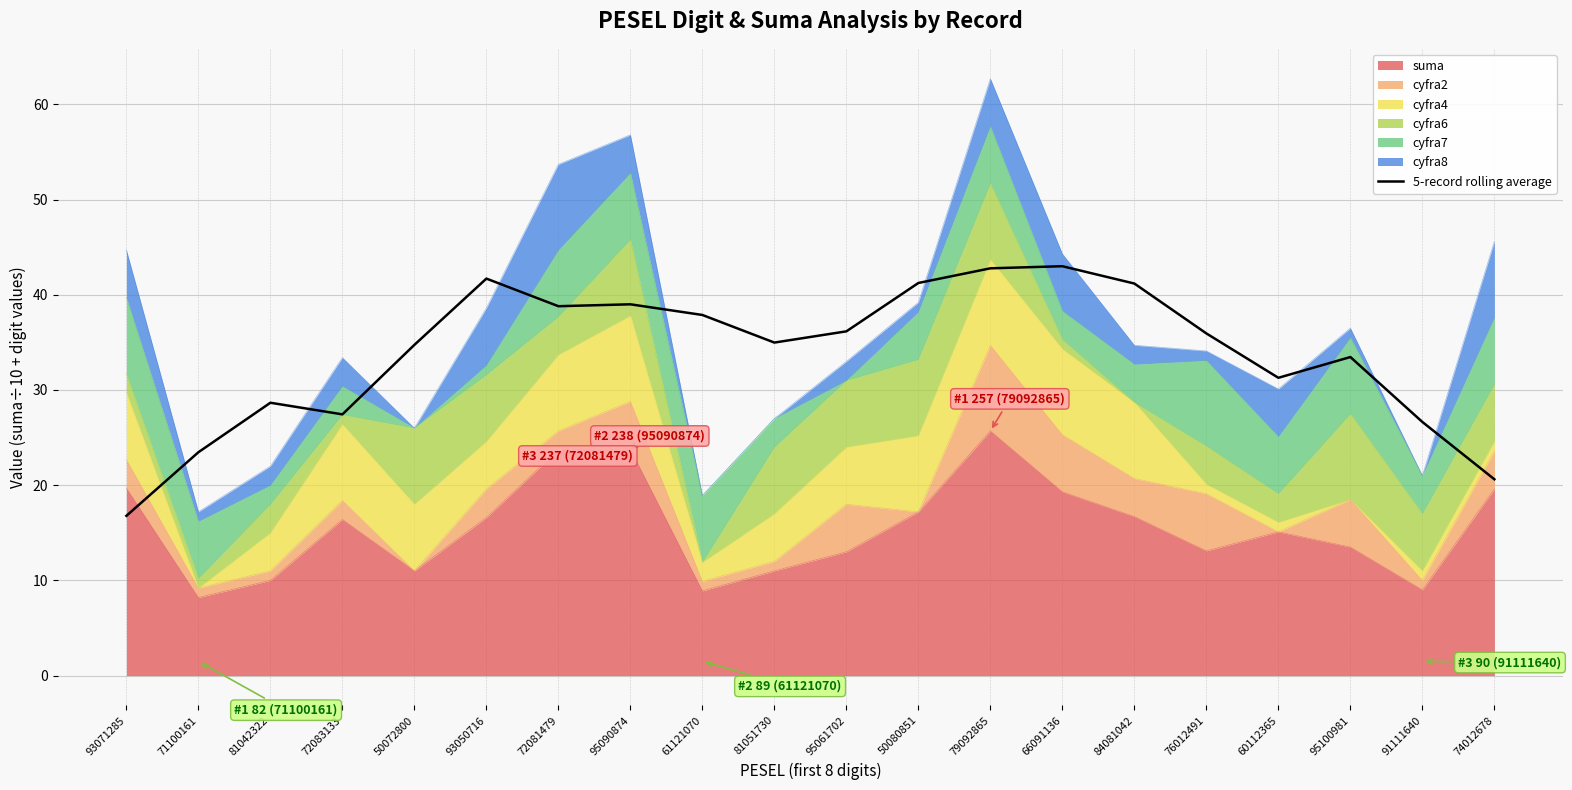

What is the change in value from 72083133 to 95090874?

+11.6